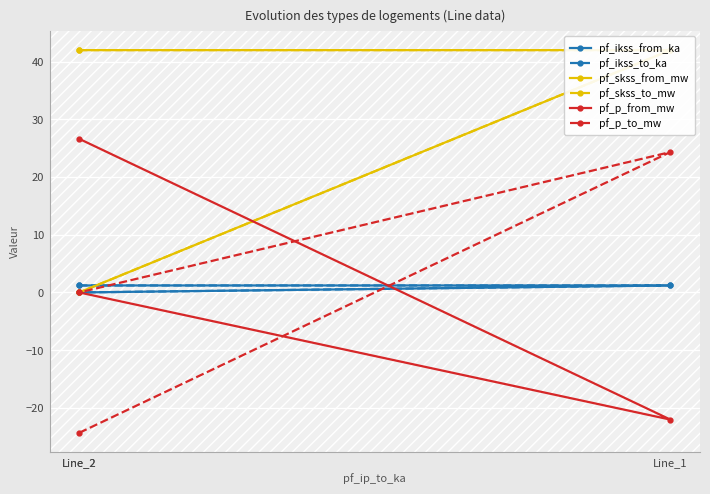

How many series are shown in this chart?

6